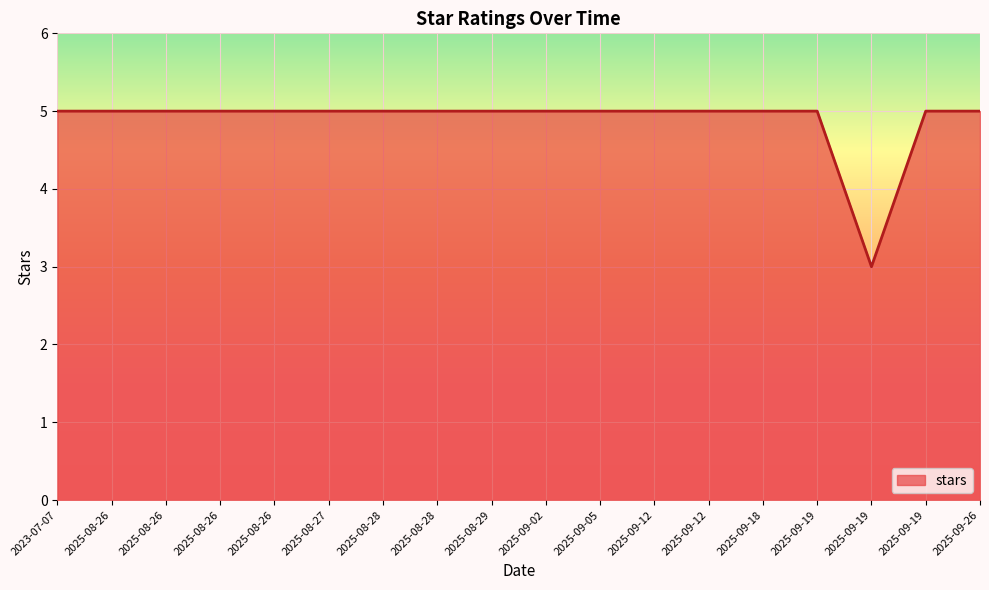

How many lines are shown in the chart?

1